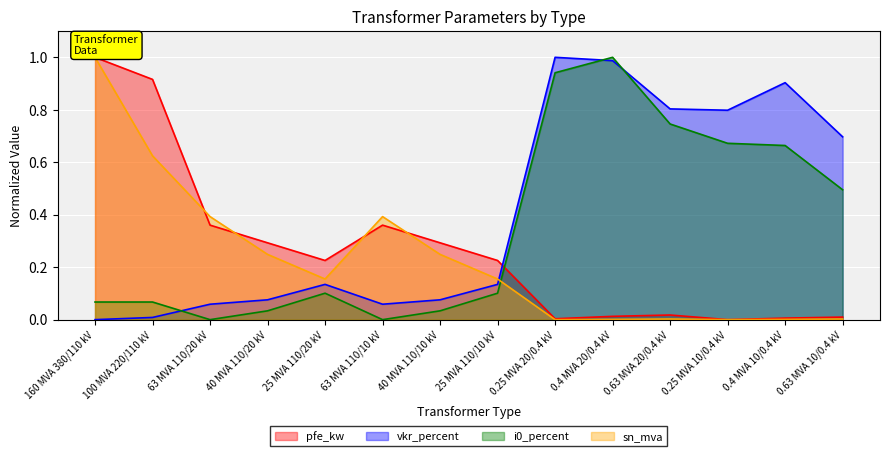

How many interior local peaks does the vkr_percent series have?

3